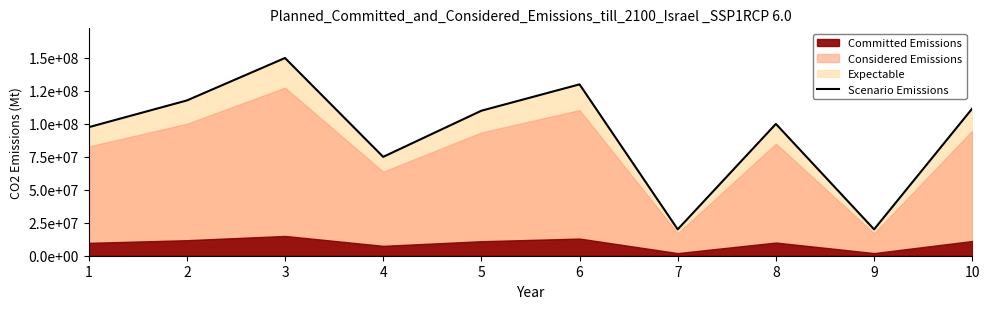

What is the change in value from 3 to 4?

-75000000.0